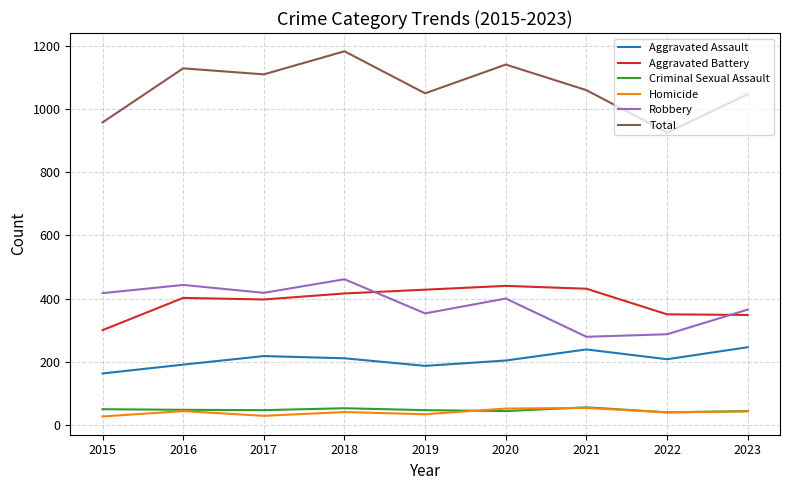

Between 2017 and 2022, which series saw the biggest shift?

Total